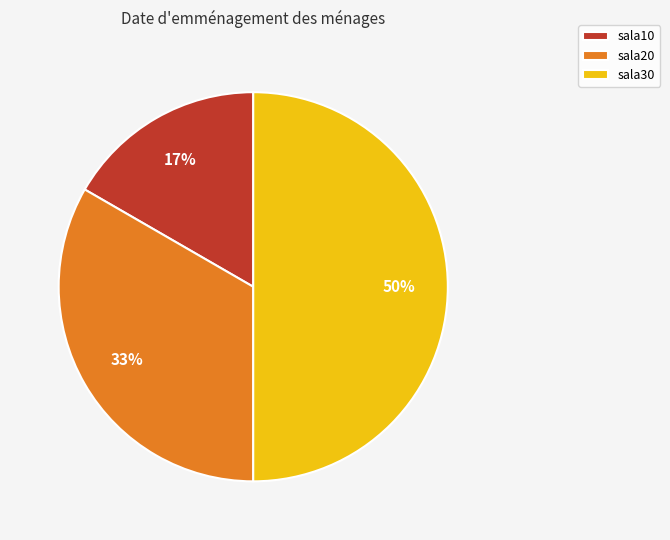

To the nearest percent, what is the difference between the largest and smallest slice percentages?

33%